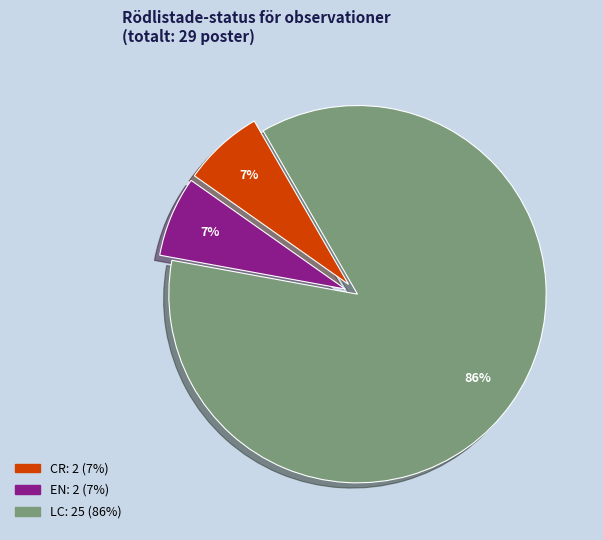

Between EN and LC, which is larger?

LC